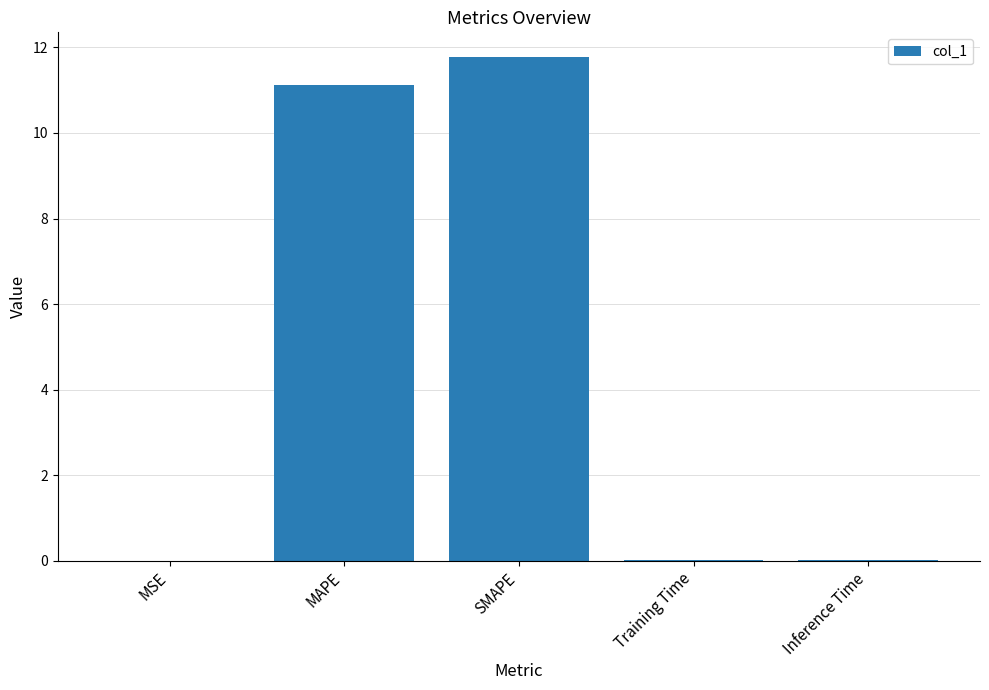

What is the sum of all values?

22.9